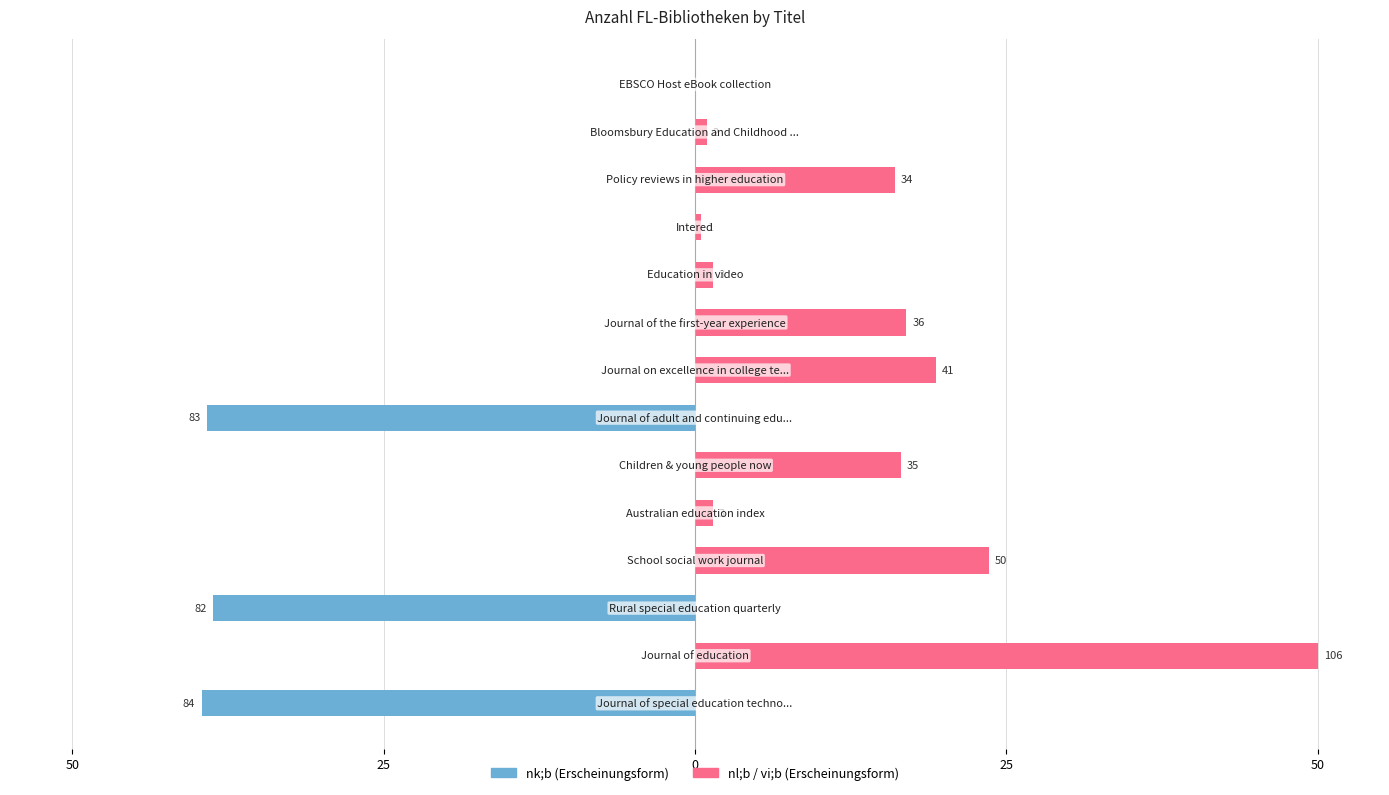

Rank the series by their average value, from lowest to highest.

nk;b, nl;b / vi;b